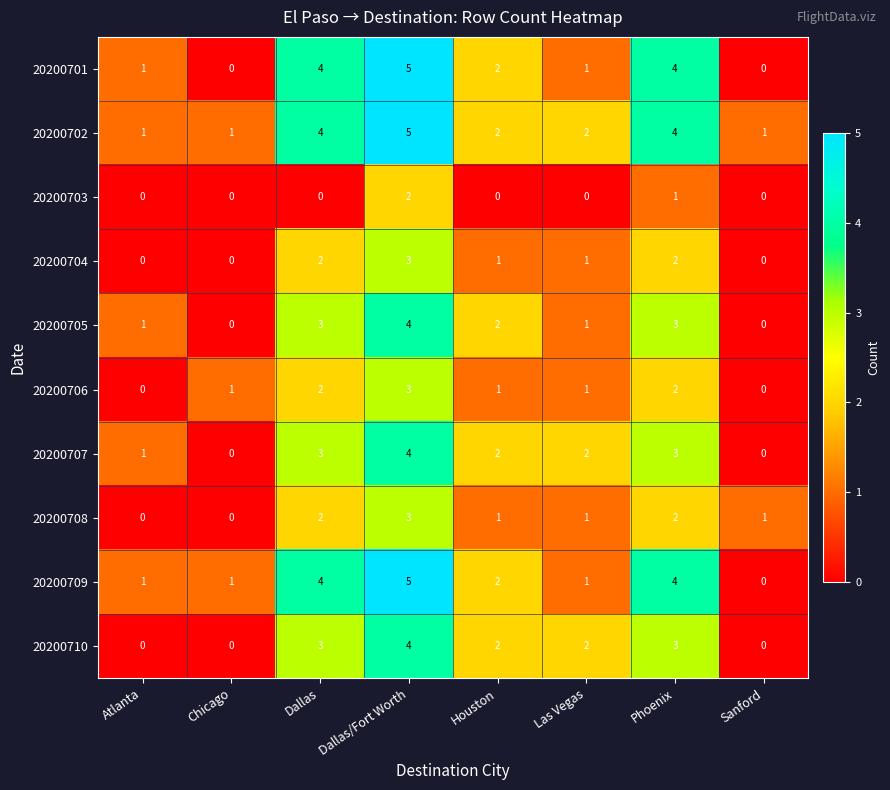

How many 20200710 values are between 0 and 3?

7